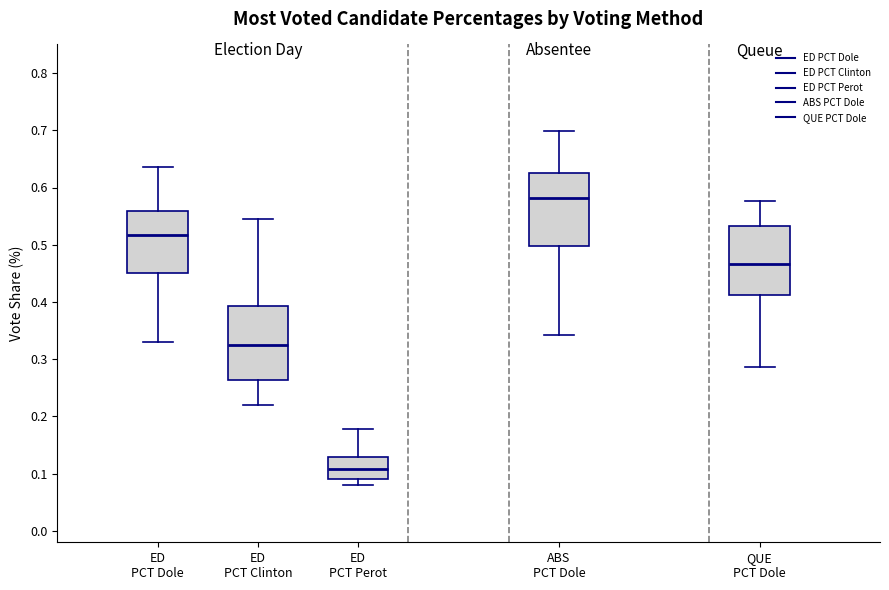

Reading left to right, transcribe this box plot: for each box, give where its median line is, the range the box spans, and where its two whiskers end, as read against the y-axis. The values are not printed on the chart, so give them approximately, as read against the axis.

ED PCT Dole: median 0.52, box 0.45 to 0.56, whiskers 0.33 to 0.64
ED PCT Clinton: median 0.32, box 0.26 to 0.39, whiskers 0.22 to 0.55
ED PCT Perot: median 0.11, box 0.09 to 0.13, whiskers 0.08 to 0.18
ABS PCT Dole: median 0.58, box 0.50 to 0.63, whiskers 0.34 to 0.70
QUE PCT Dole: median 0.47, box 0.41 to 0.53, whiskers 0.29 to 0.58